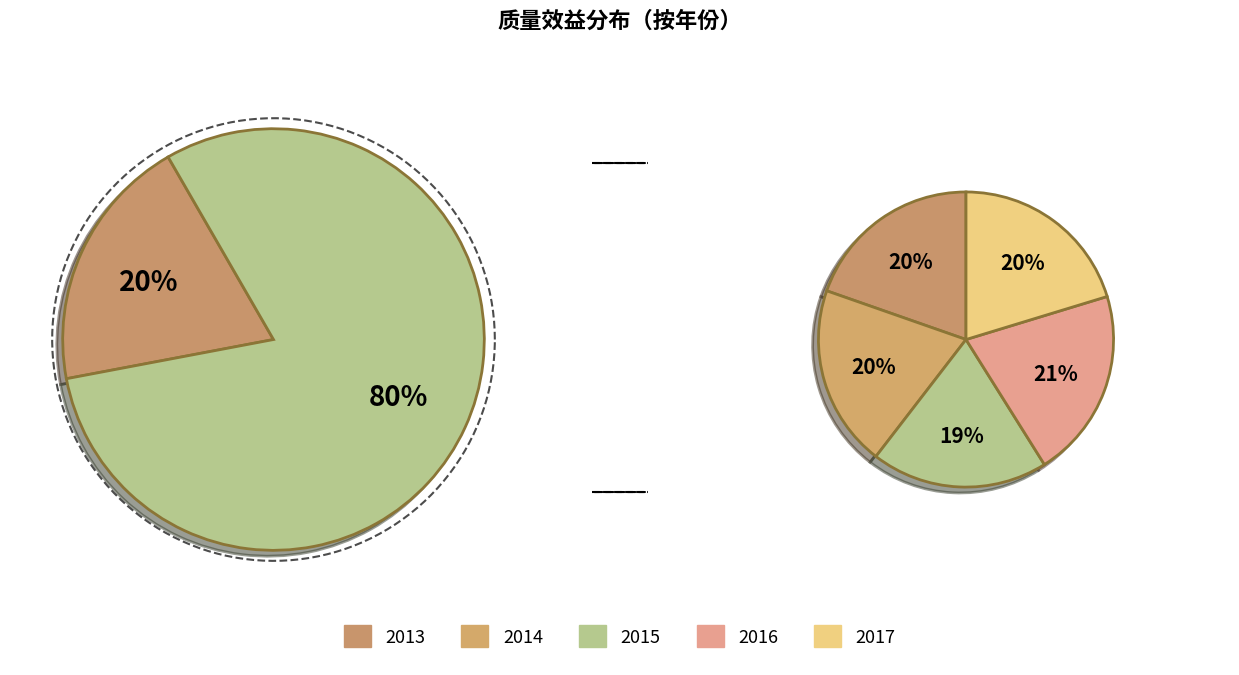

Is it true that 2013 is 33% of the pie?

False